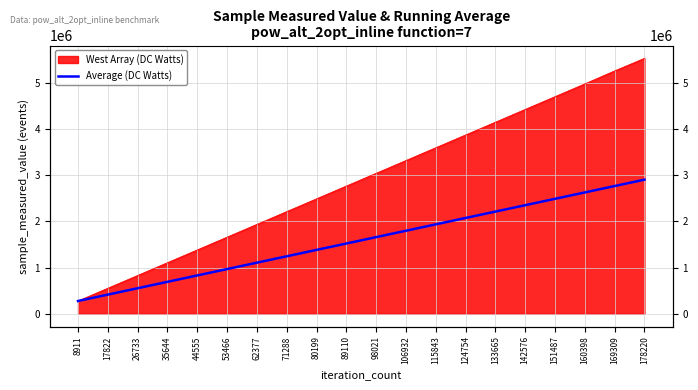

How many data points are above 1658493?

9